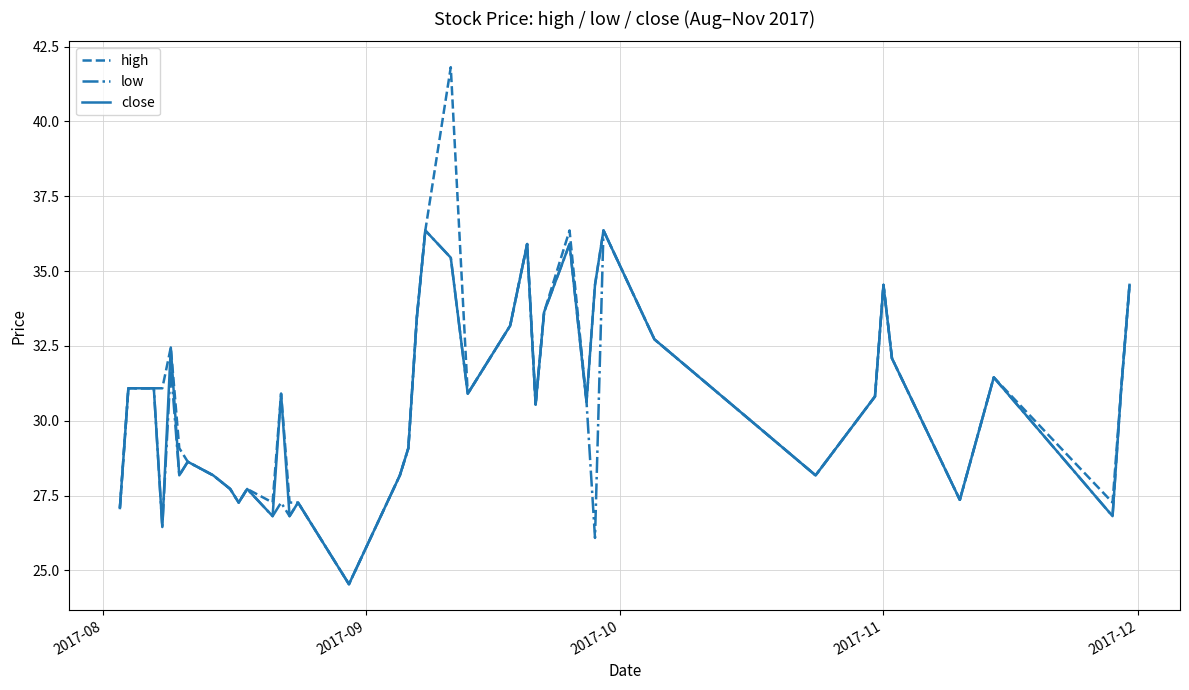

Which series has the largest range (max minus min)?

high